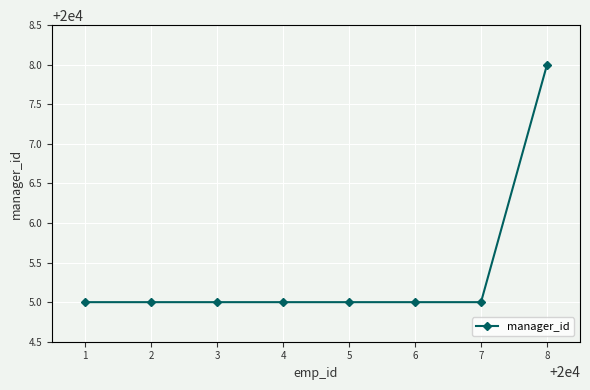

What is the greatest value displayed?

20008